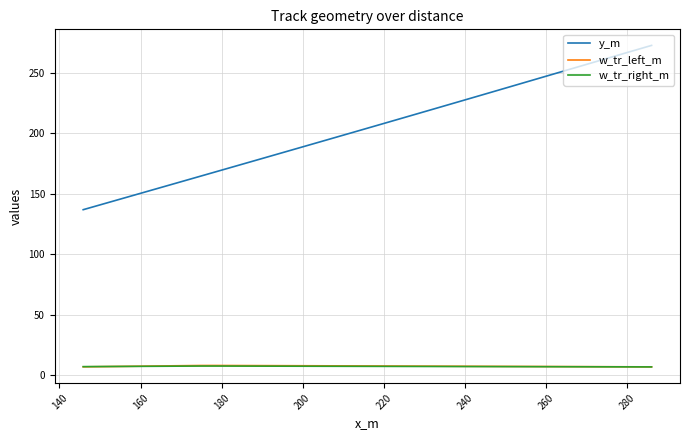

Is it true that w_tr_right_m equals 11.1 at 22?

False